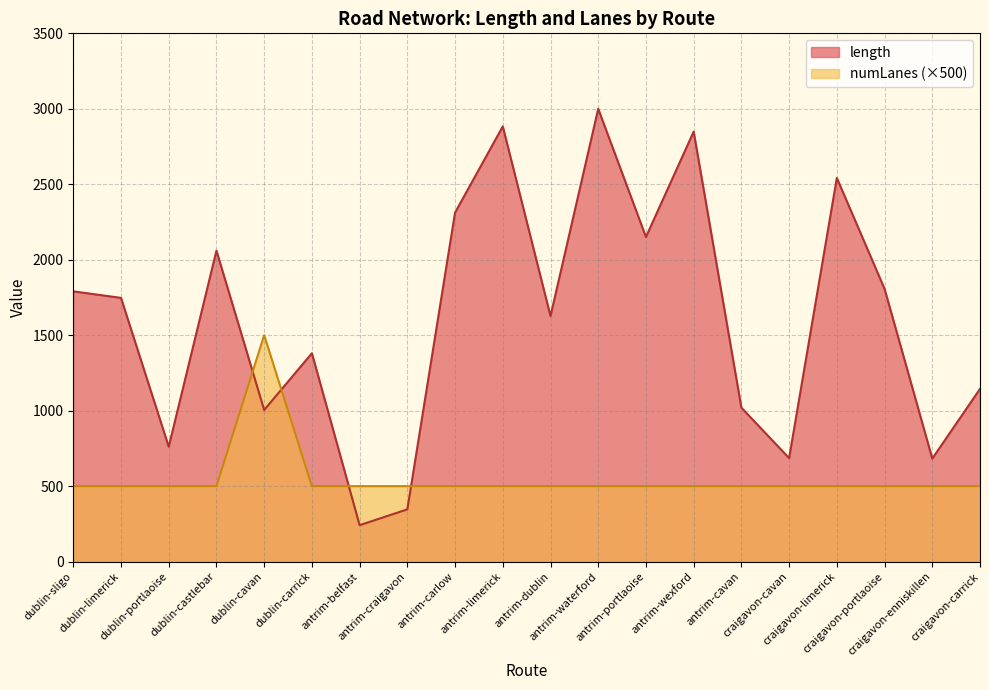

The avg_numLanes series shows 500.0 at craigavon-carrick. True or false?

True